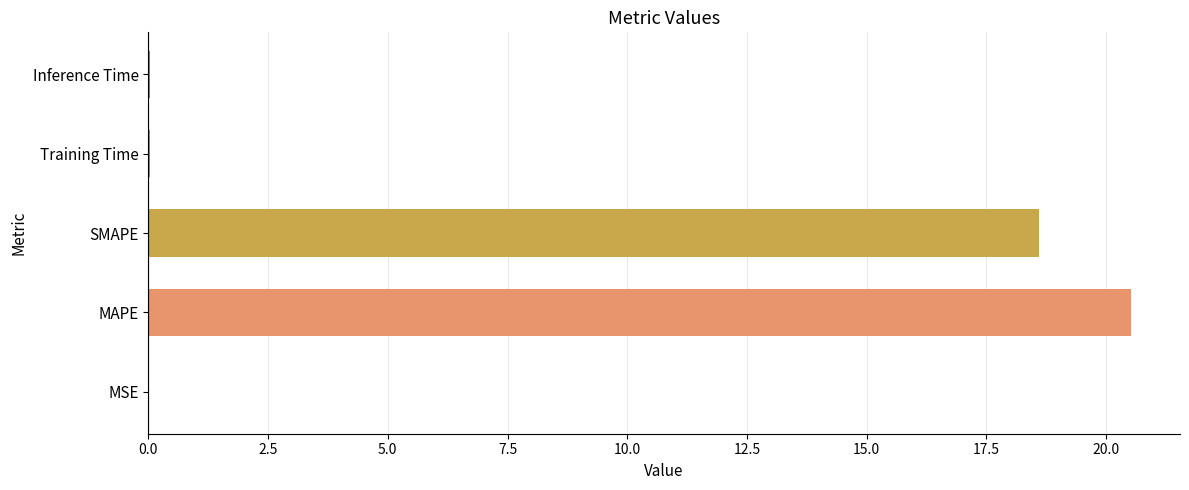

The chart shows a value of 18.6 at SMAPE. True or false?

True